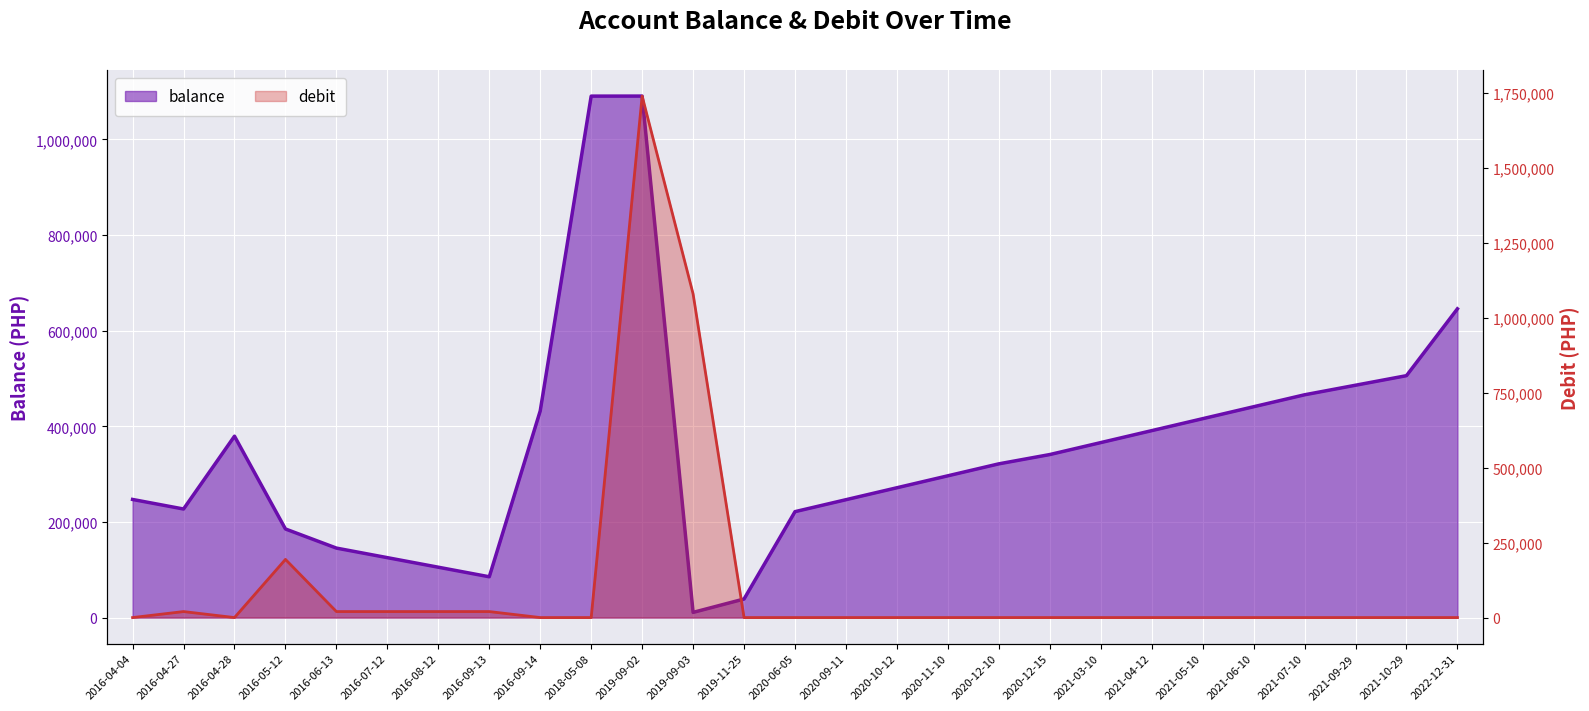

At which category does the chart reach its minimum across all series?

2016-04-04